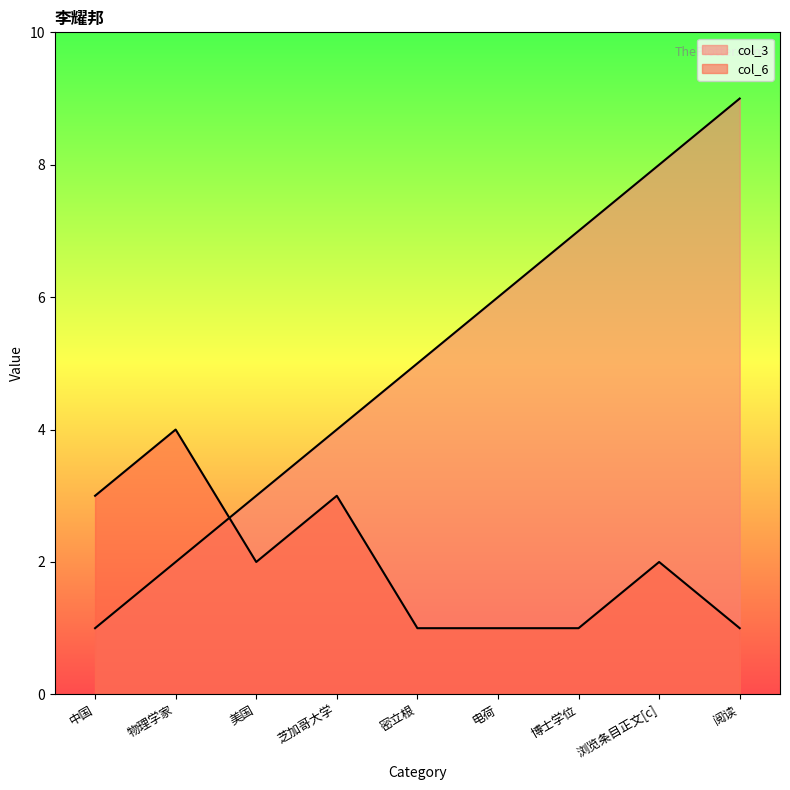

List the labels in order of col_6 value, largest first.

物理学家, 中国, 芝加哥大学, 美国, 浏览条目正文[c], 密立根, 电荷, 博士学位, 阅读